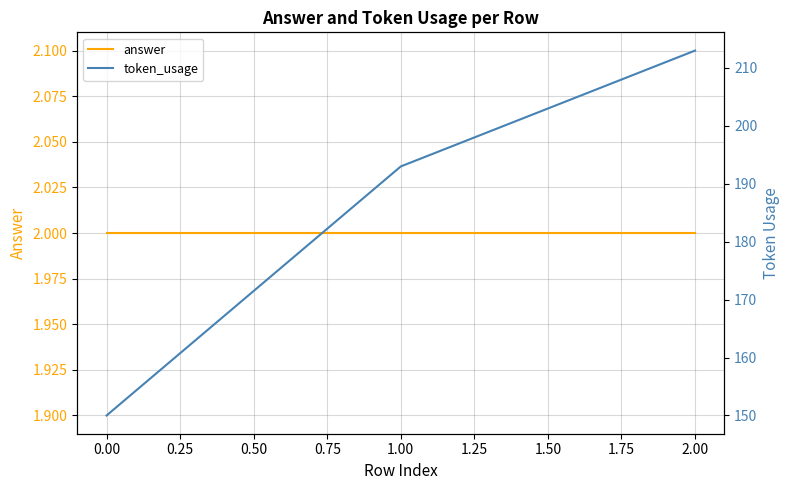

What is the average value of the answer series?

2